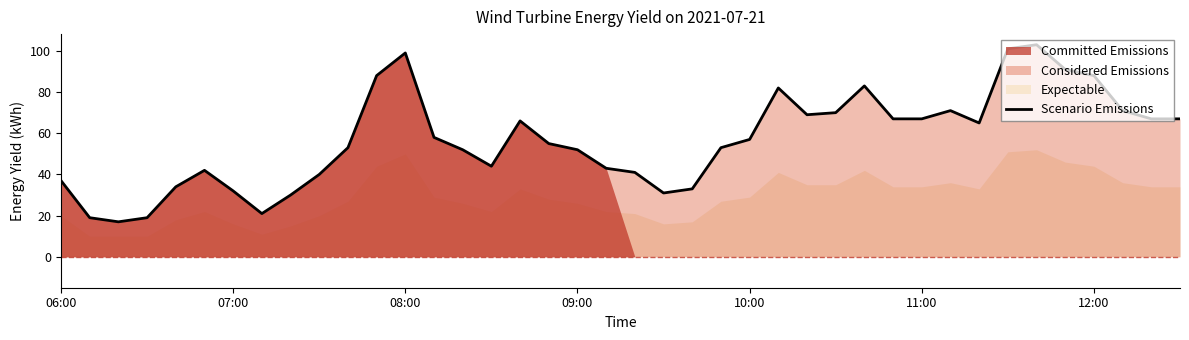

What is the minimum value shown in the chart?

17